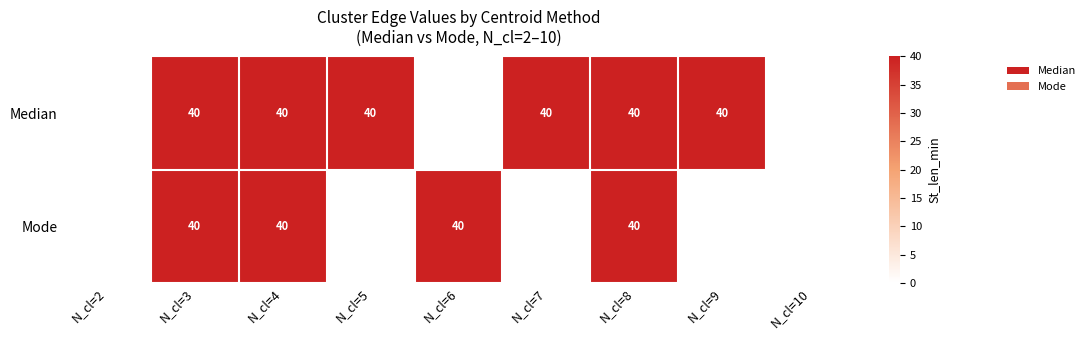

The value of Median at N_cl=9 is 40. True or false?

True